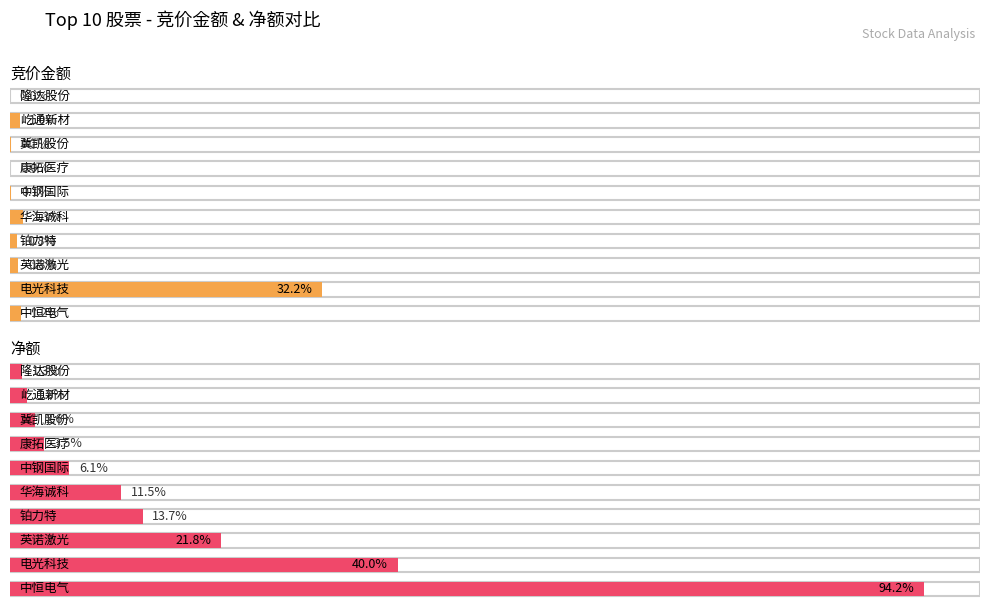

What is the difference between the second highest and second lowest values in the 竞价金额 series?

1571626